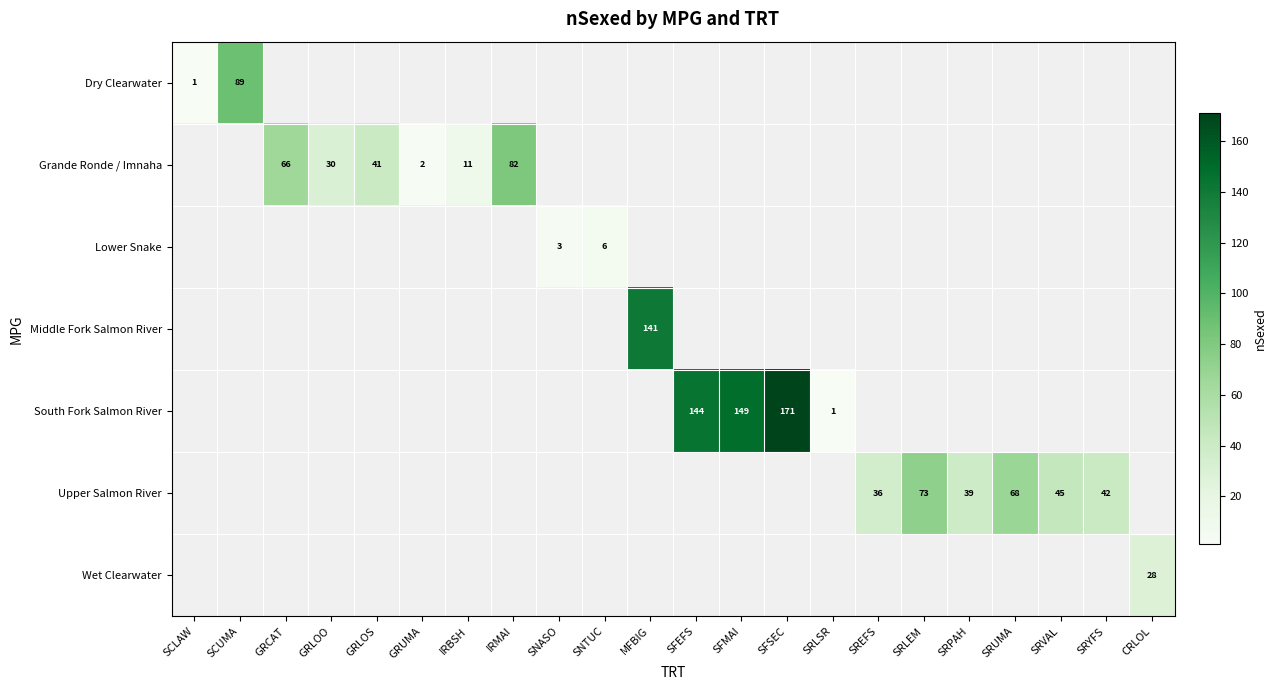

The value of Middle Fork Salmon River at MFBIG is 239. True or false?

False